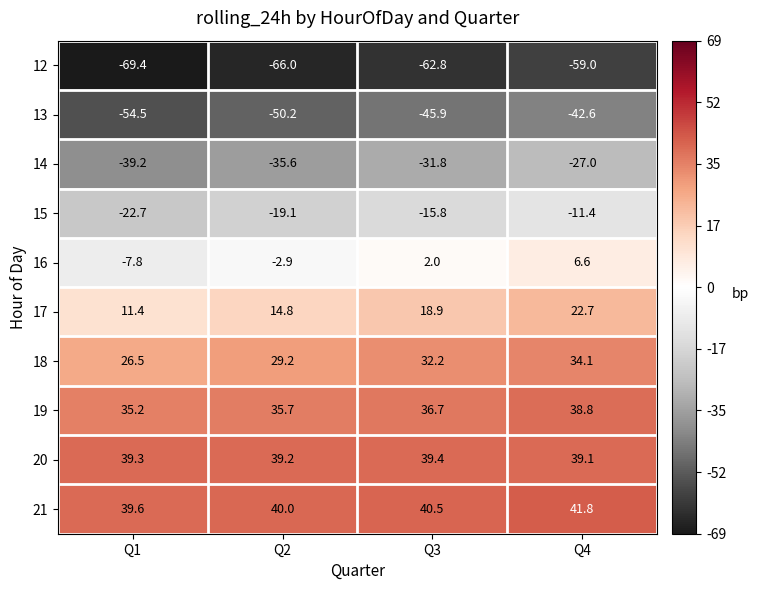

What is the maximum value for 14?

-27.0